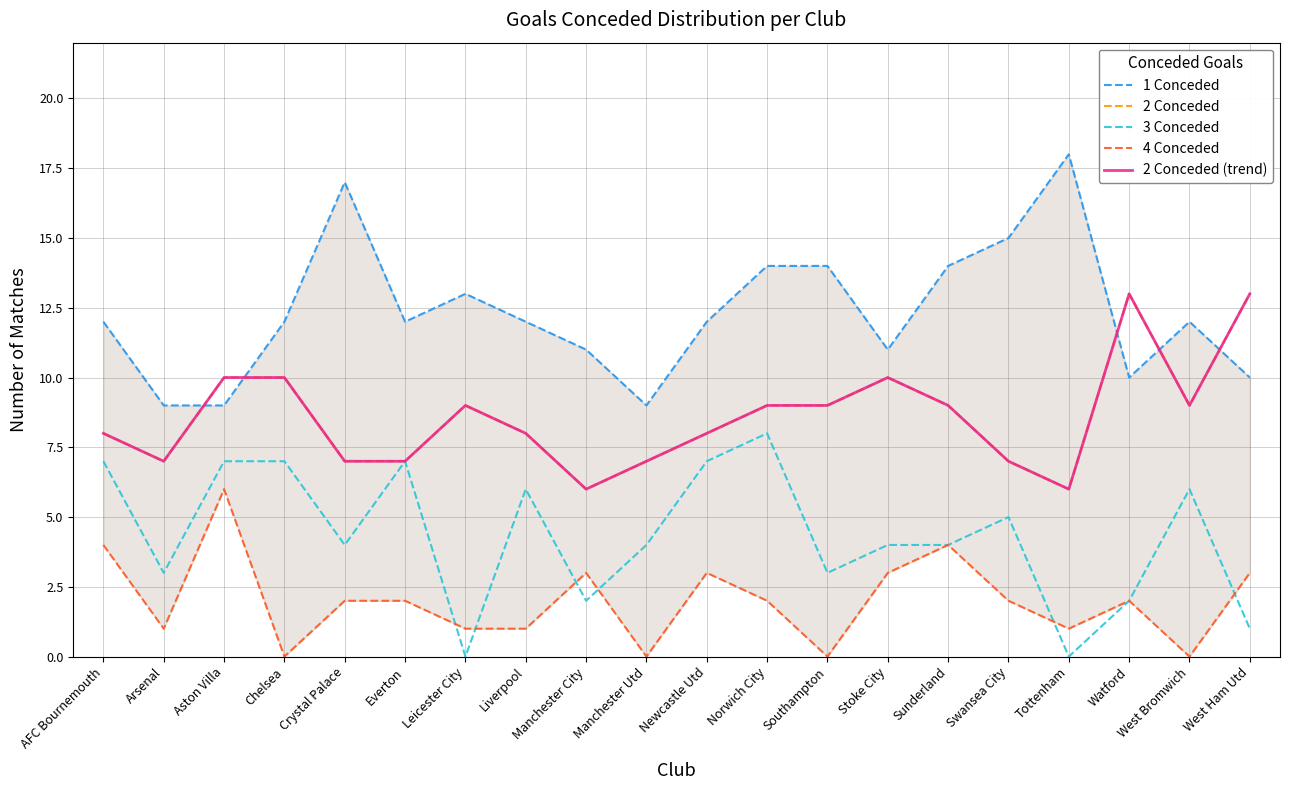

Rank the series at Chelsea from highest to lowest value.

1 Conceded, 2 Conceded, 2 Conceded (trend), 3 Conceded, 4 Conceded